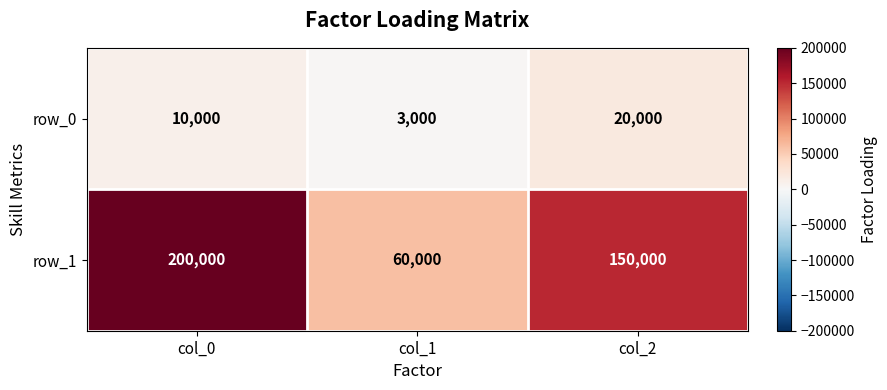

At how many categories does at least one series exceed 74804?

2